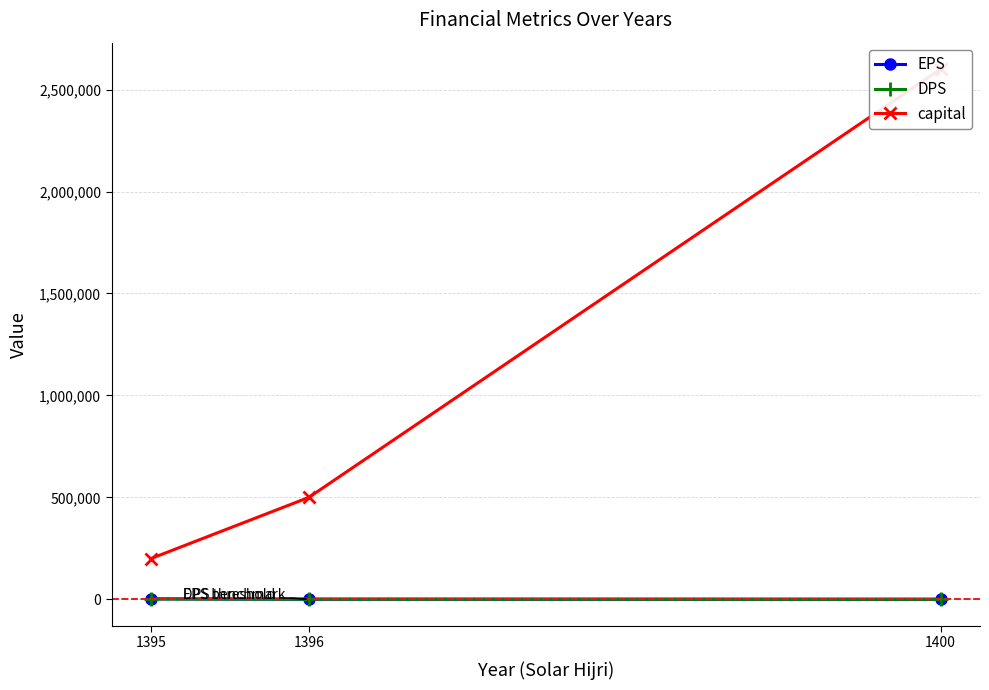

At which label does DPS first exceed 700?

1395